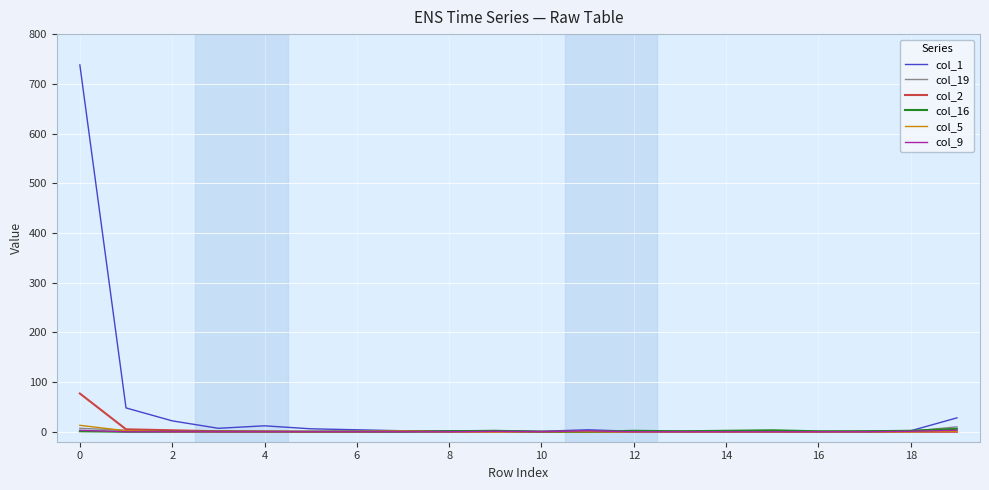

Which series has the widest spread of values?

col_1